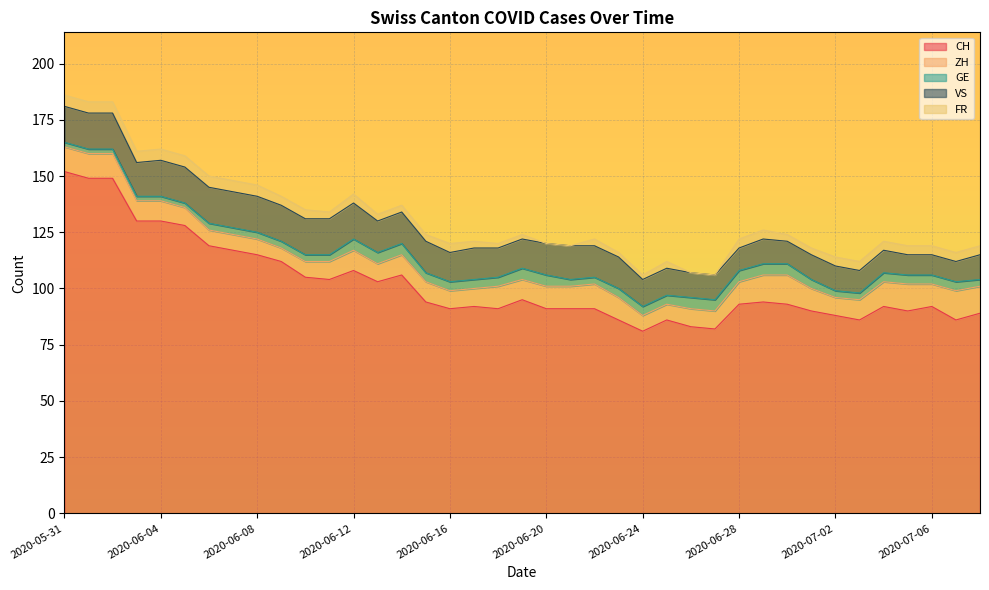

How many interior local valleys does the ZH series have?

5